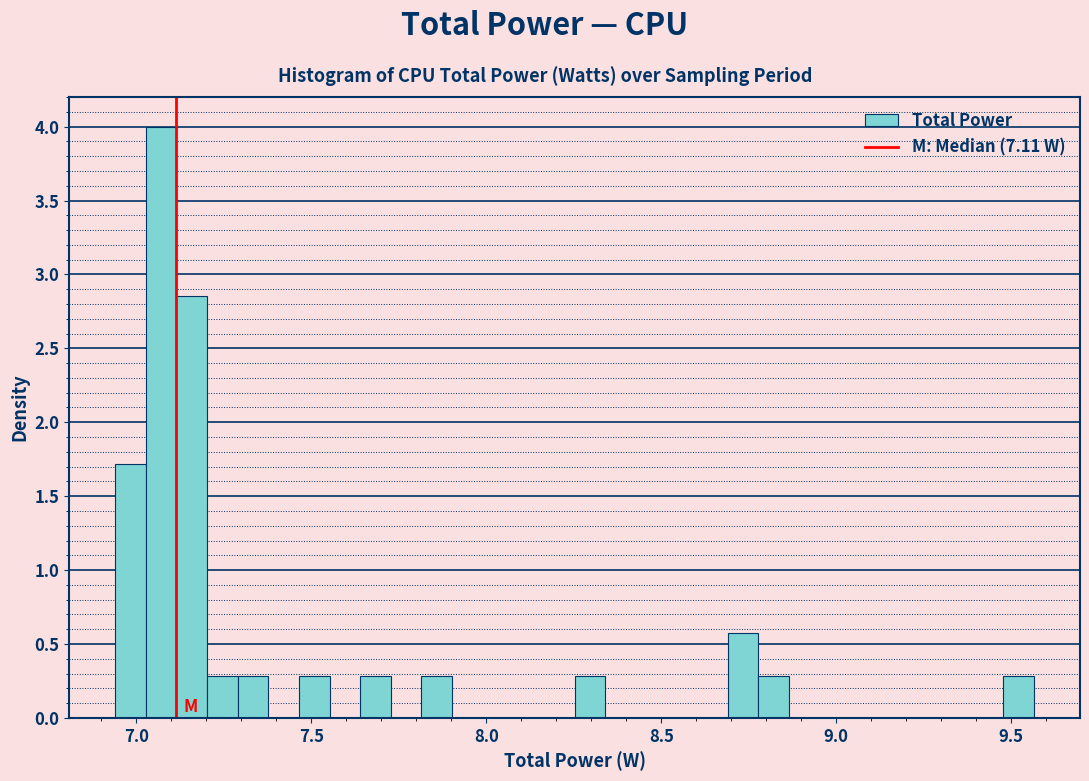

Read against the x-axis, roughly where is the centre of the tallest bar?

7.05